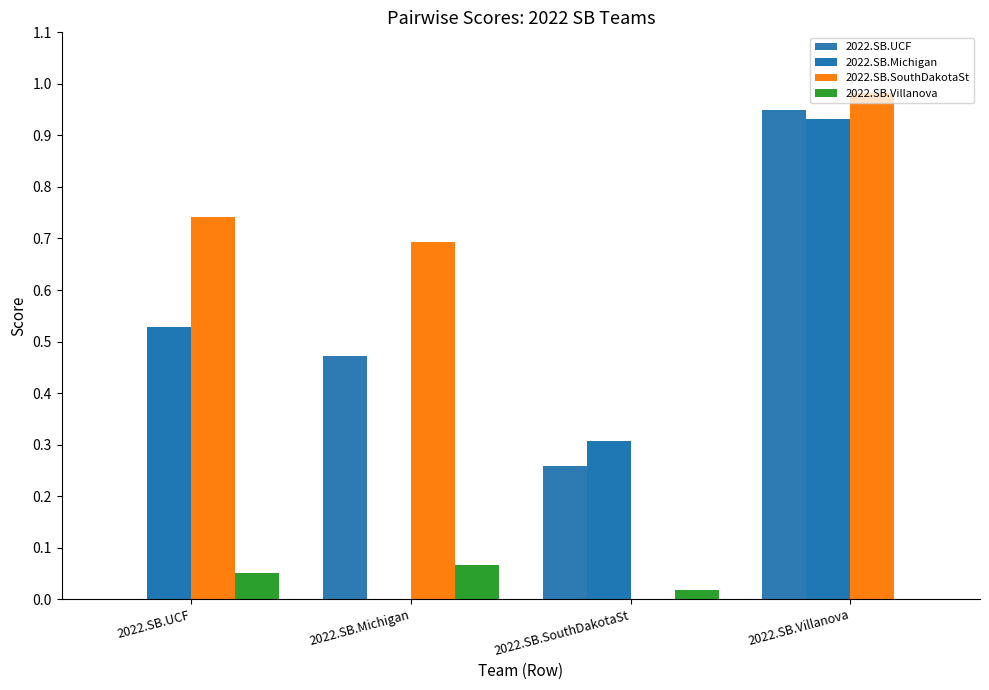

How many data points in 2022.SB.Michigan are above 0?

3